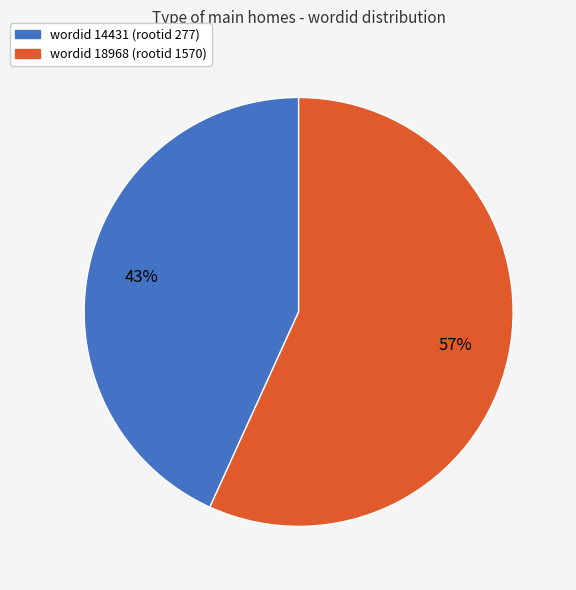

Count the number of slices in the pie.

2